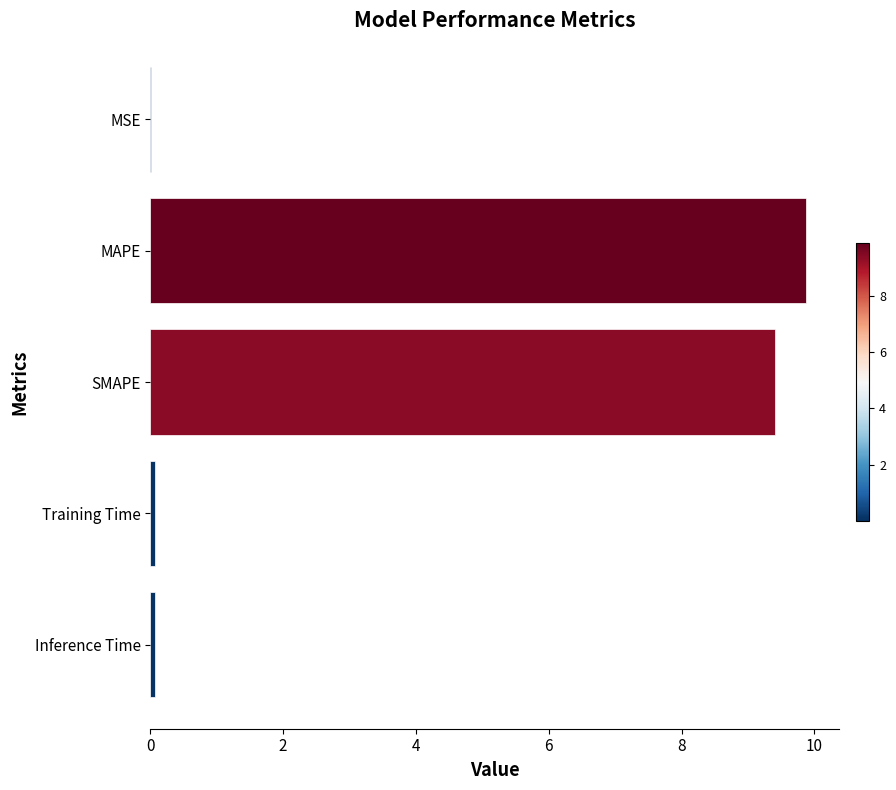

What is the sum of all values?

19.4